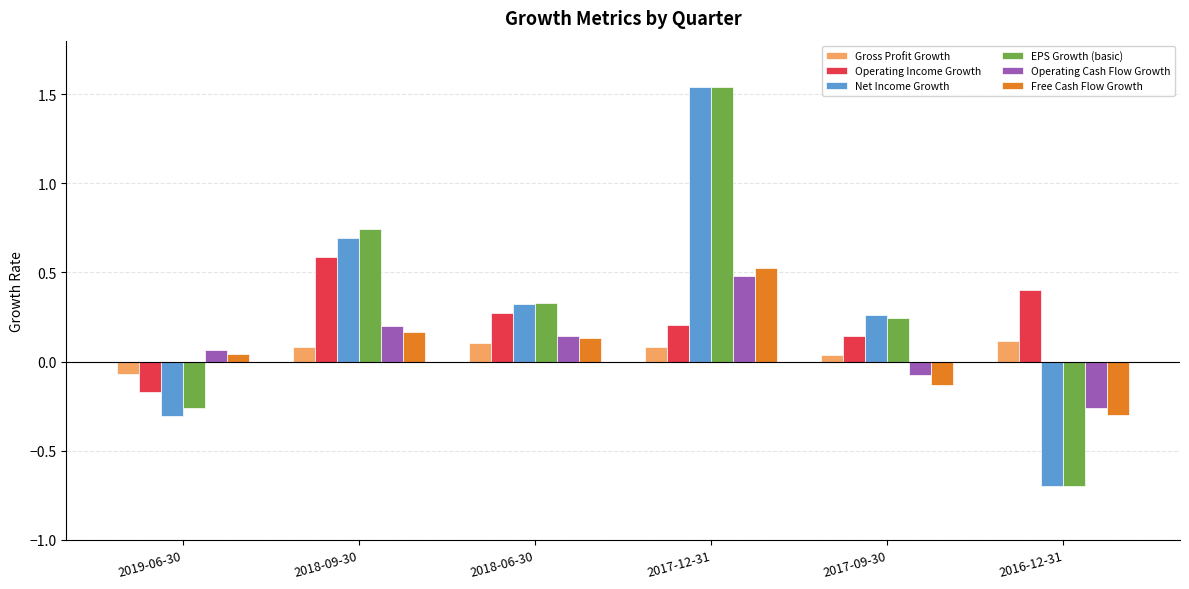

What is the minimum value for EPS Growth (basic)?

-0.7